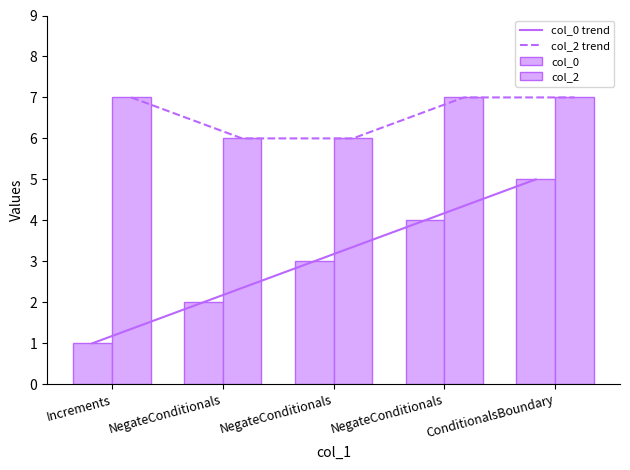

Reading right to left, transcribe all the data shown in this chart.

col_0: ConditionalsBoundary=5	NegateConditionals=4	NegateConditionals=3	NegateConditionals=2	Increments=1
col_2: ConditionalsBoundary=7	NegateConditionals=7	NegateConditionals=6	NegateConditionals=6	Increments=7